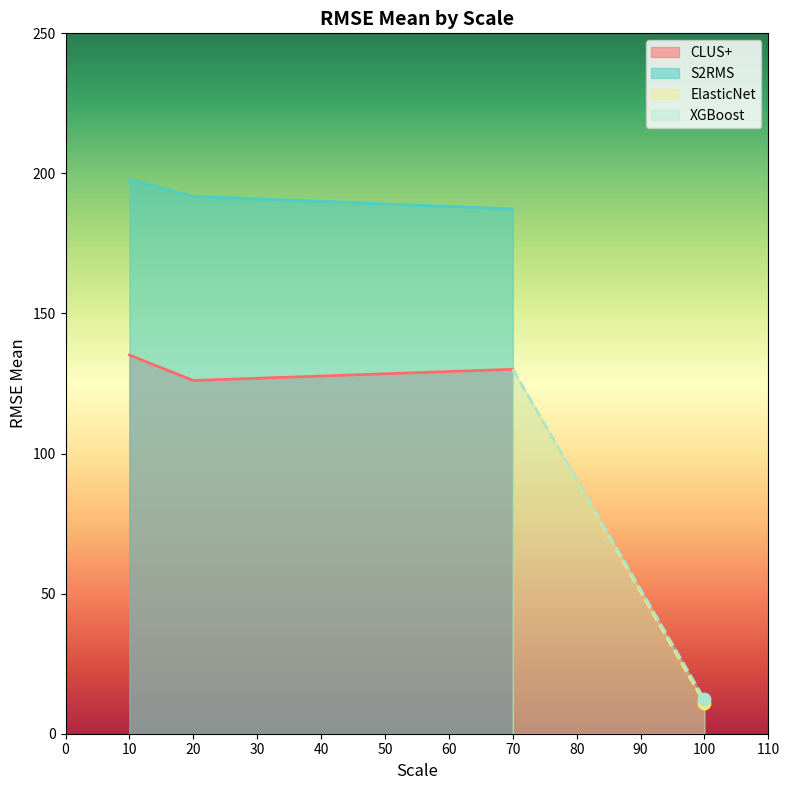

Which series has the widest spread of Y values?

S2RMS